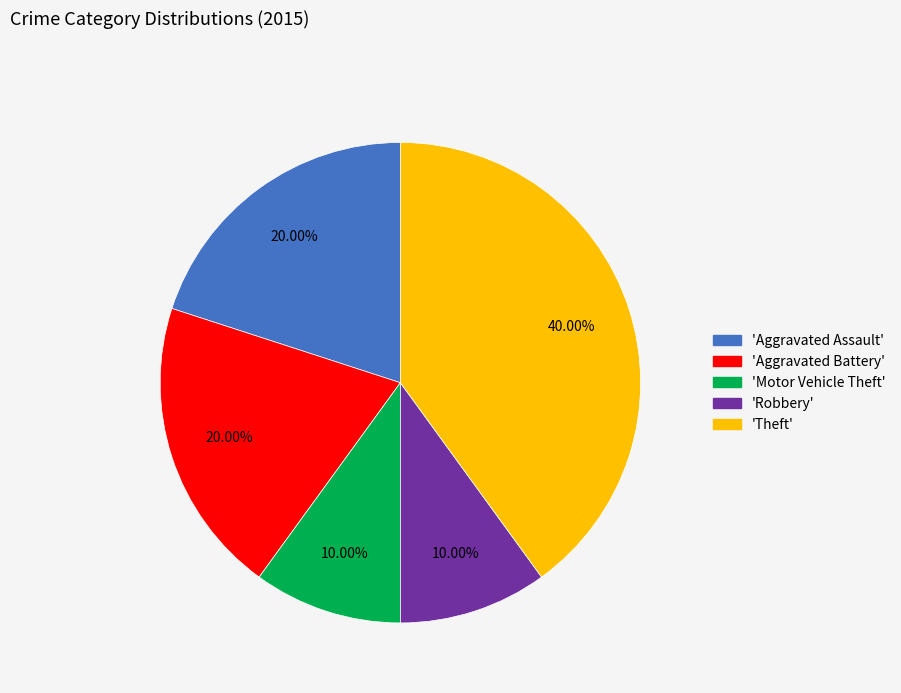

Is there a majority slice in this chart?

No